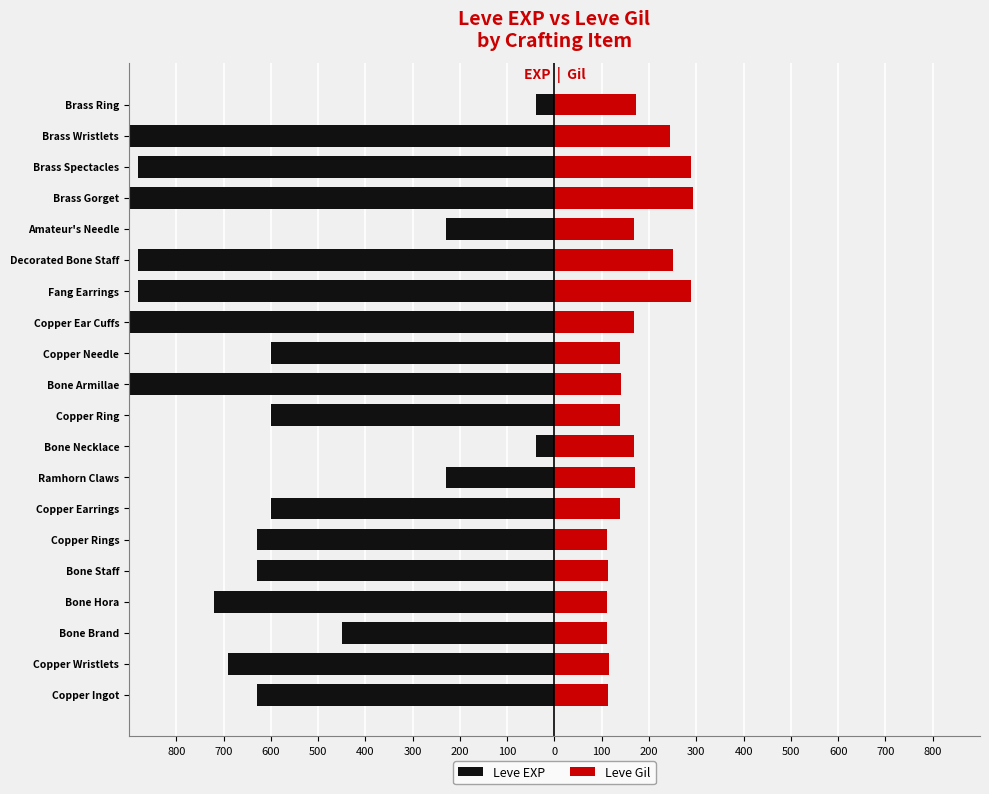

The Leve EXP series shows -307 at Copper Rings. True or false?

False